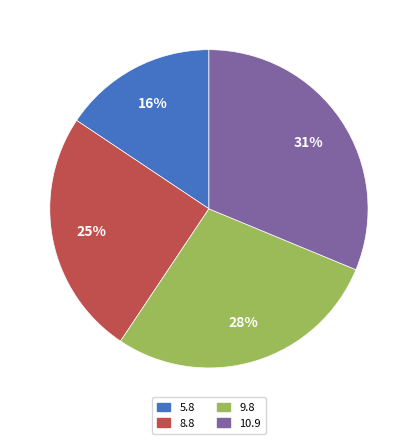

To the nearest percent, what portion does 10.9 represent?

31%